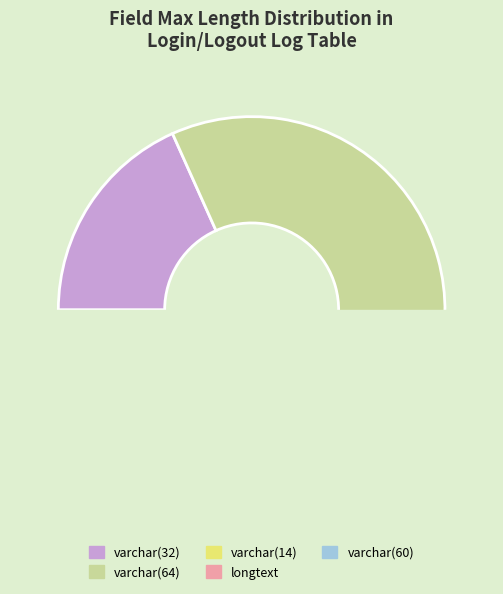

Between longtext and varchar(64), which is larger?

varchar(64)